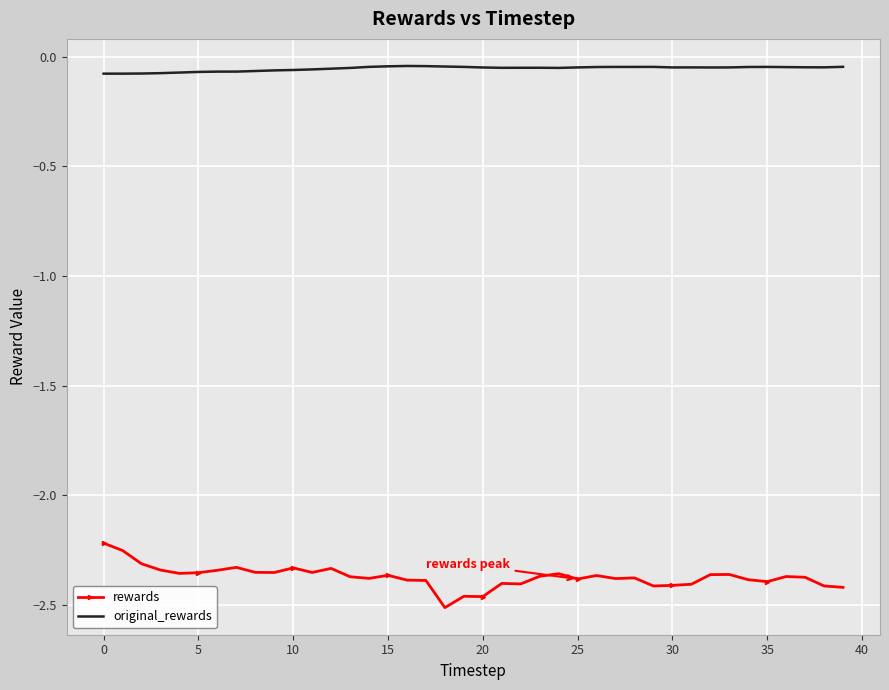

Rank the series by their maximum value, from highest to lowest.

original_rewards, rewards